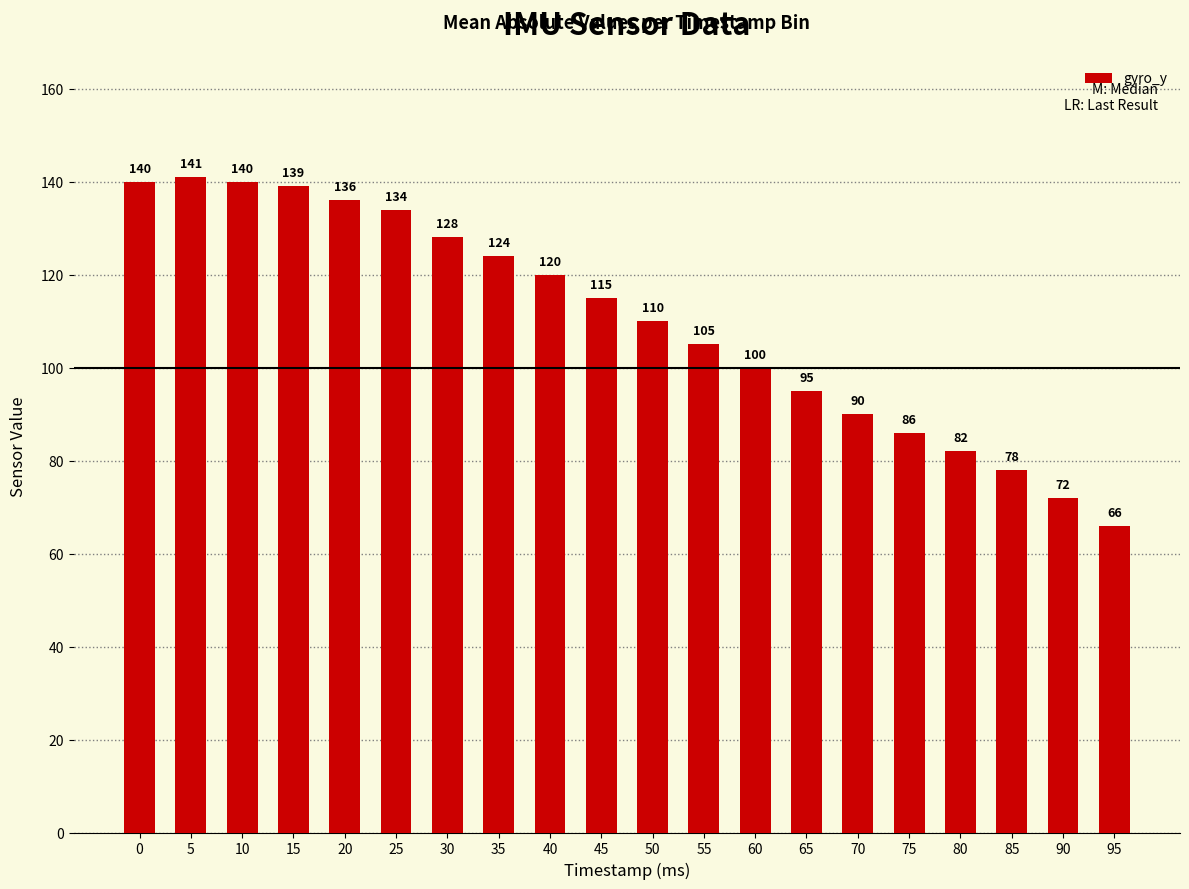

Count the number of data series in this chart.

1